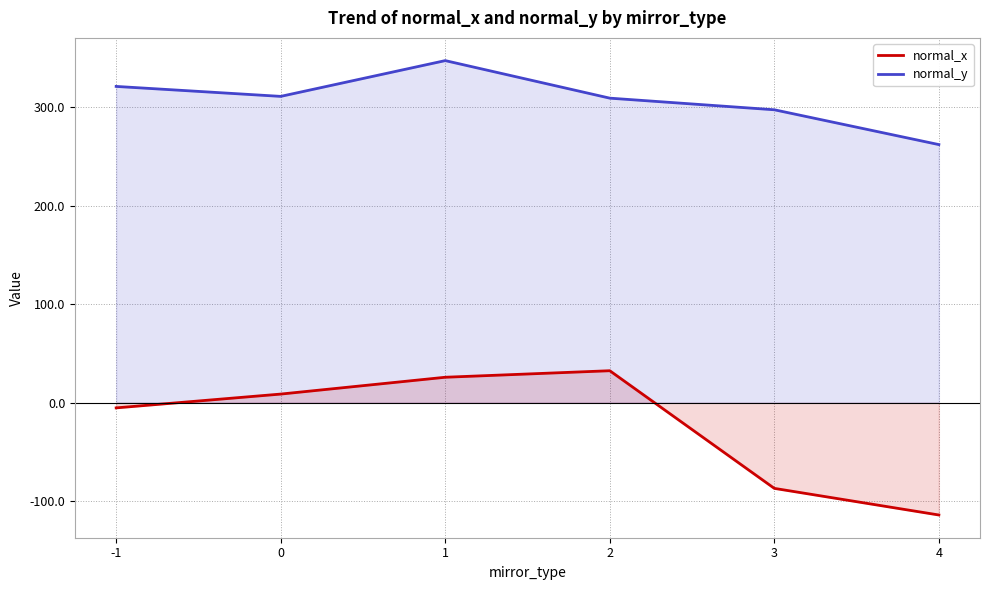

How many data points in normal_x are less than 8?

3